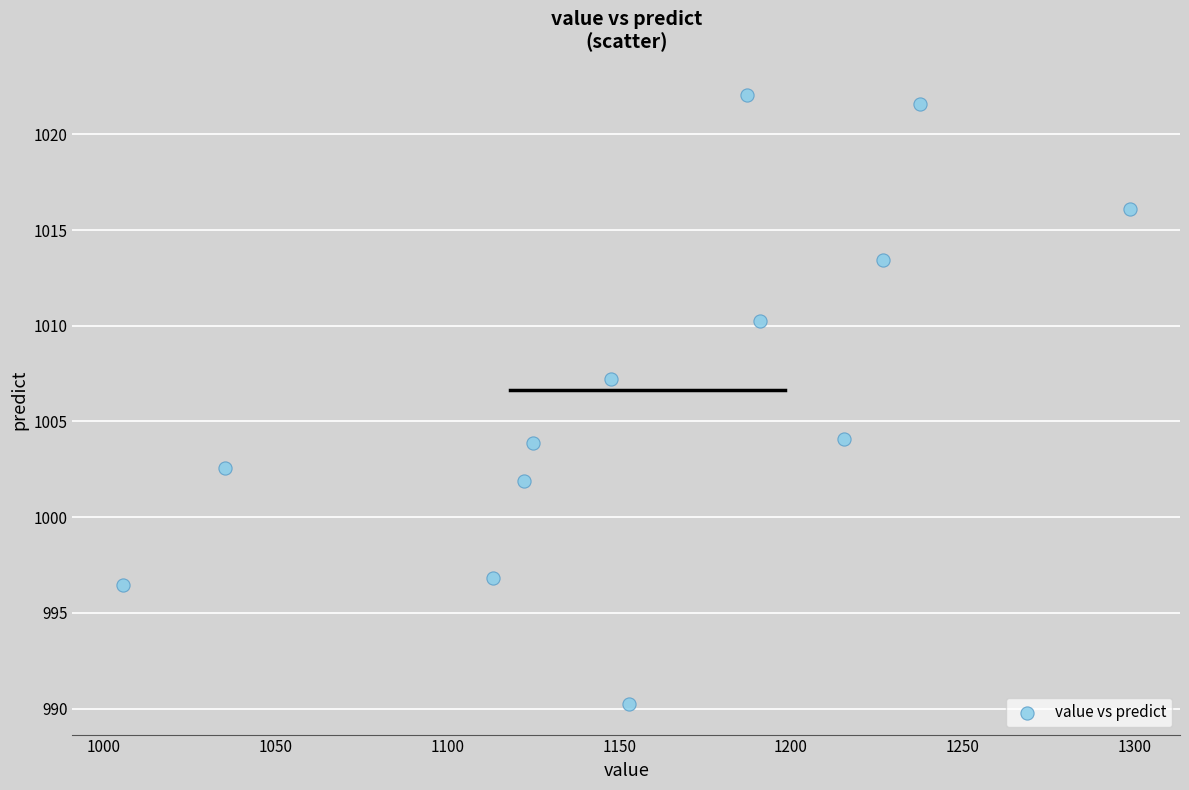

What is the range of Y values (max minus min)?

31.8